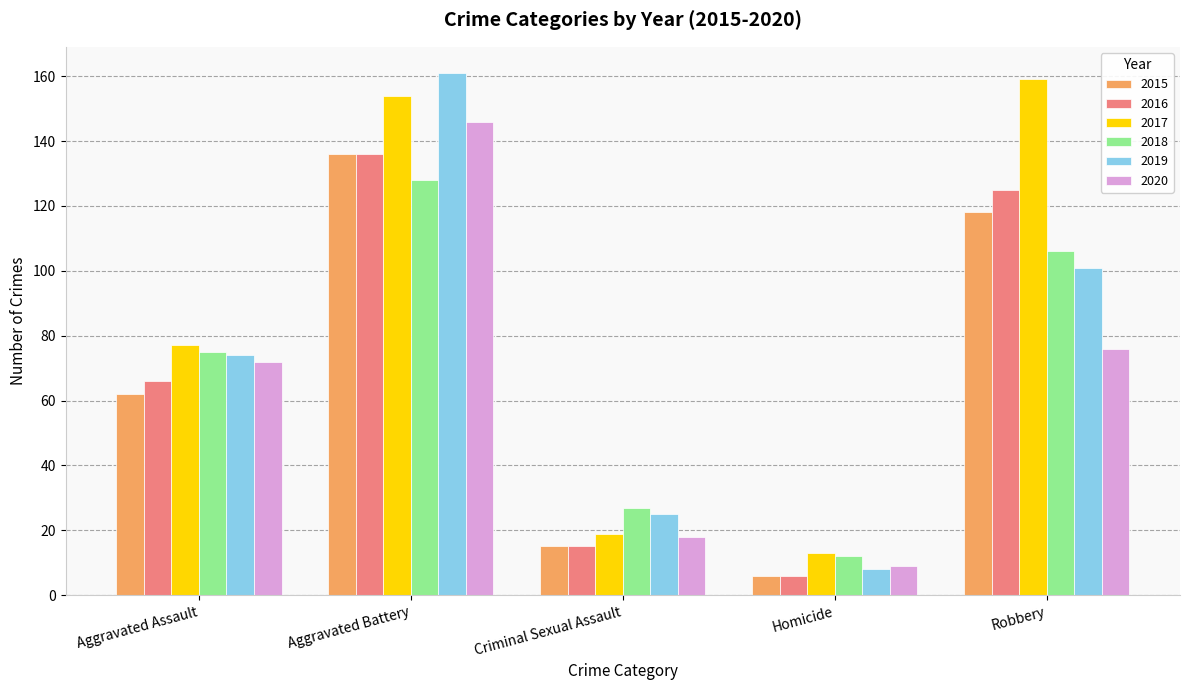

Which category has the highest value in the 2020 series?

Aggravated Battery